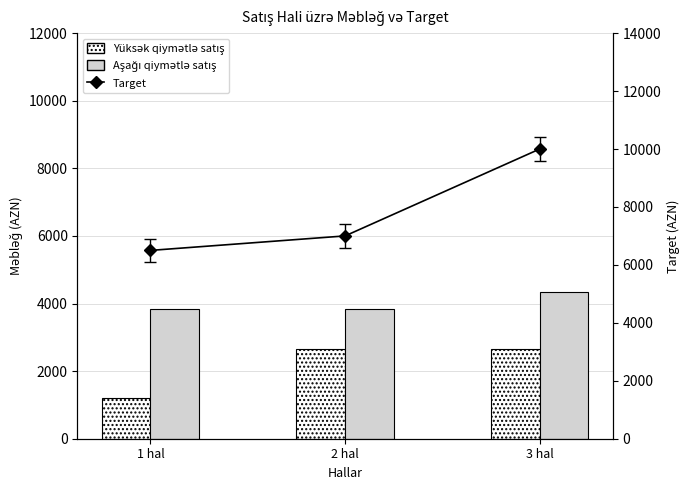

Read the Target value at 1 hal, to the nearest 100.

6500